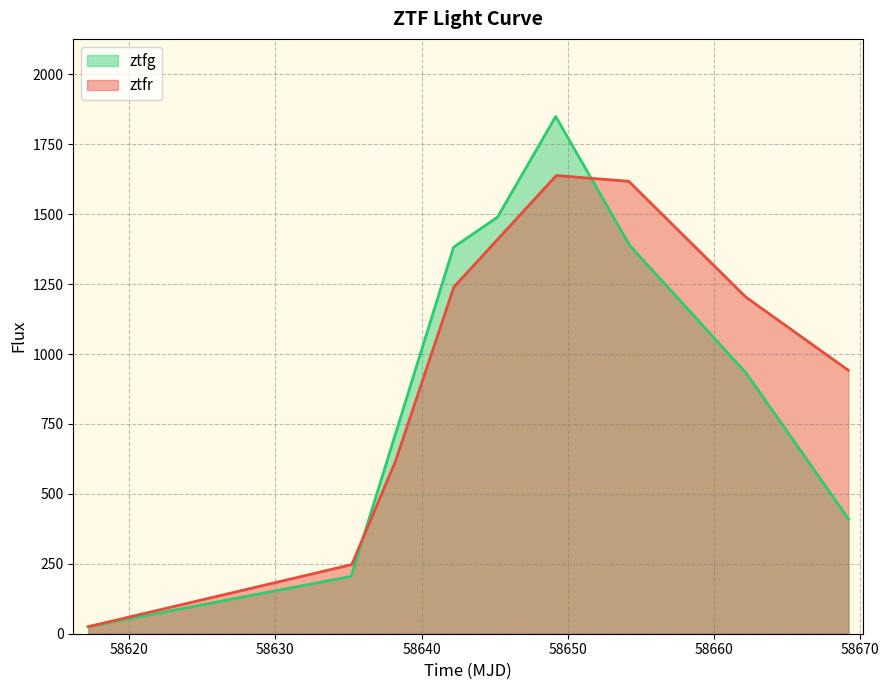

At which category is the sum across all series the highest?

58650